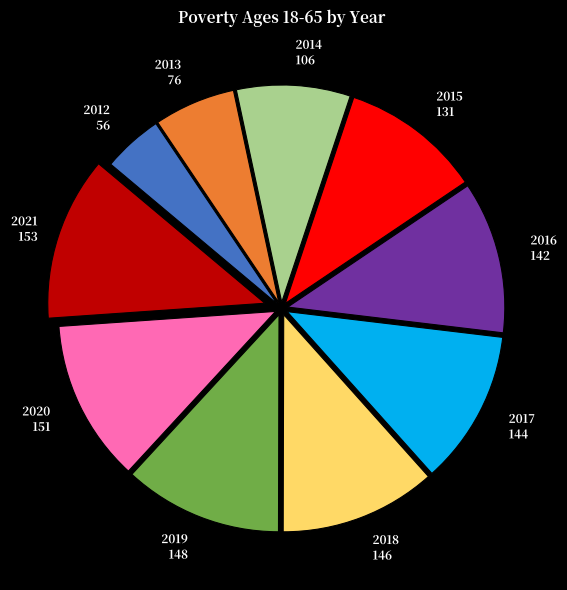

Does any single category account for the majority?

No